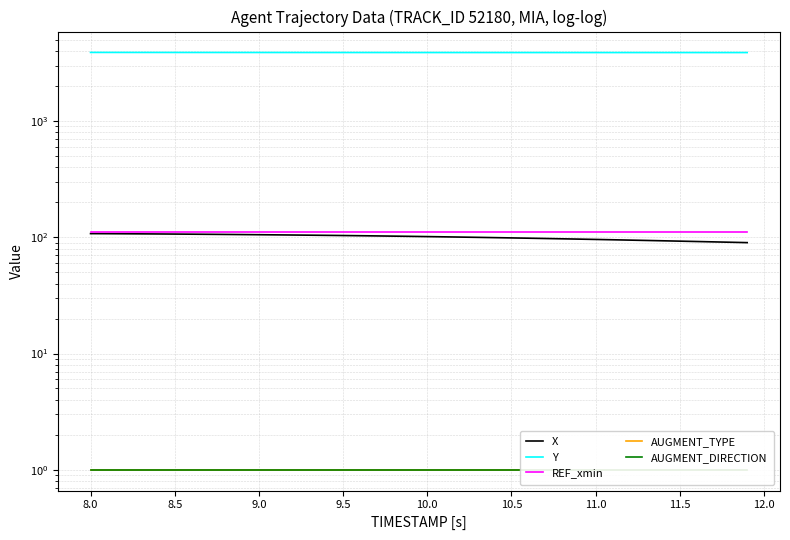

True or false: X has a value of 107.2 at 8.5.

True